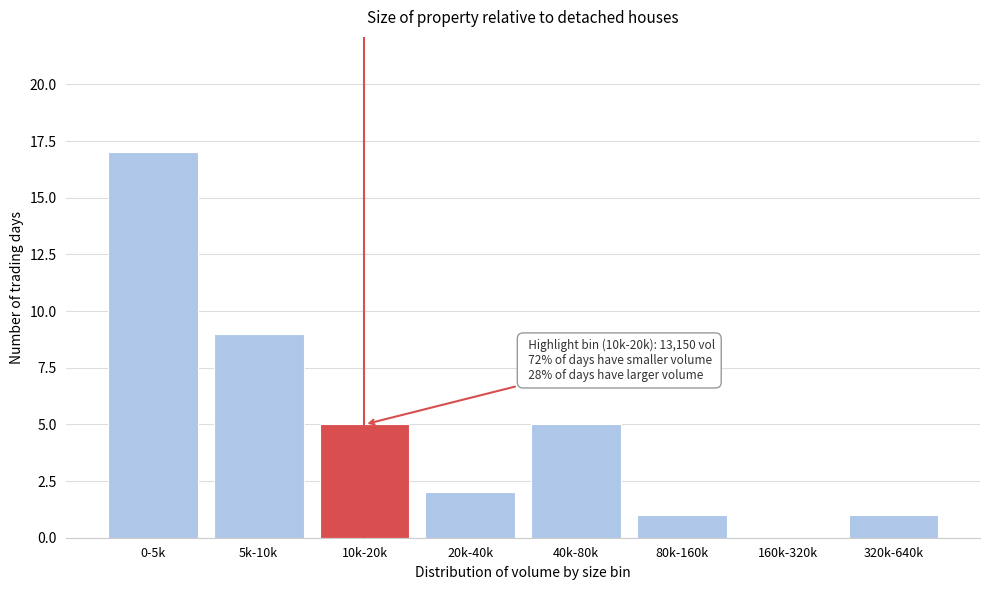

Reading left to right, list all the values displayed in this chart.

0-5k=17	5k-10k=9	10k-20k=5	20k-40k=2	40k-80k=5	80k-160k=1	160k-320k=0	320k-640k=1